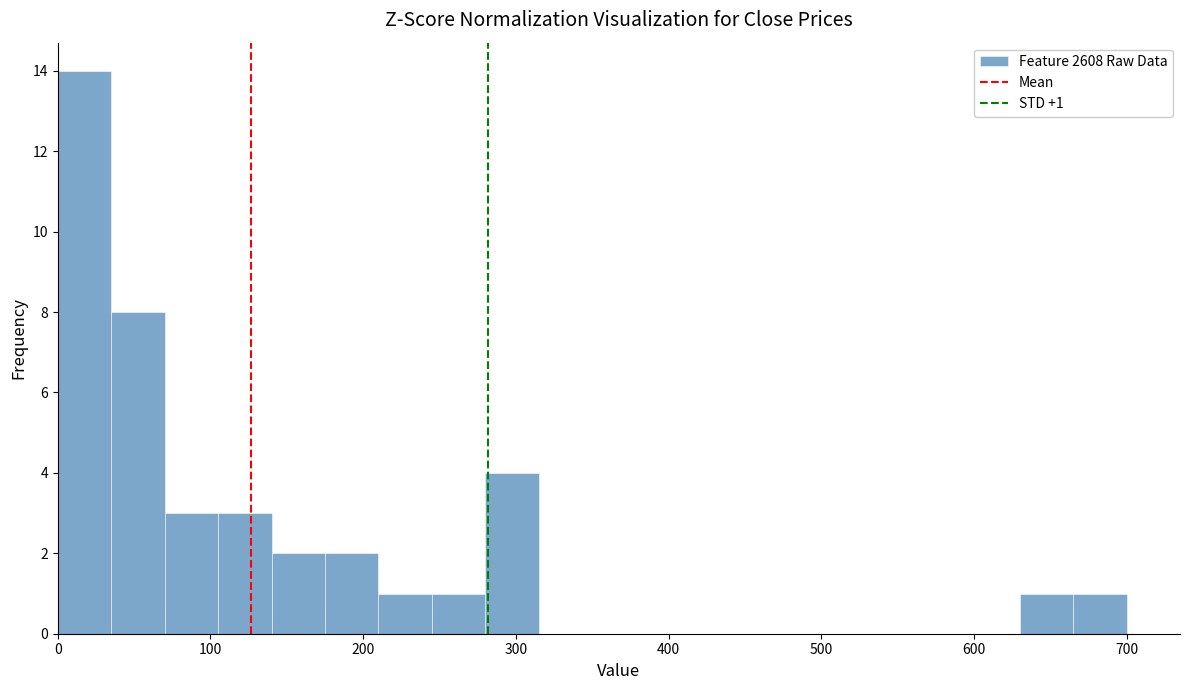

Around what value on the x-axis is the tallest bar? Give the approximate position of its centre, as read against the axis.

20